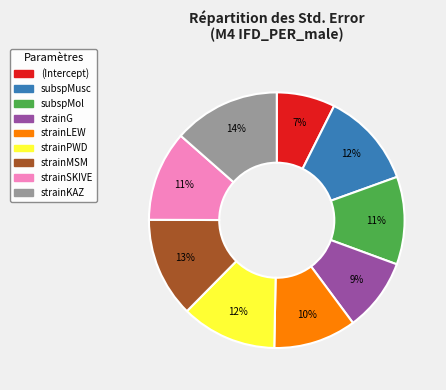

The strainLEW slice represents 10% of the pie. True or false?

True